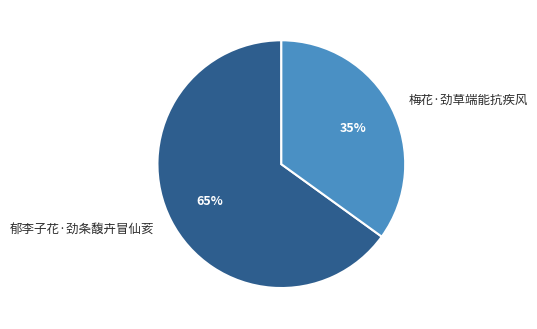

Count the number of slices in the pie.

2